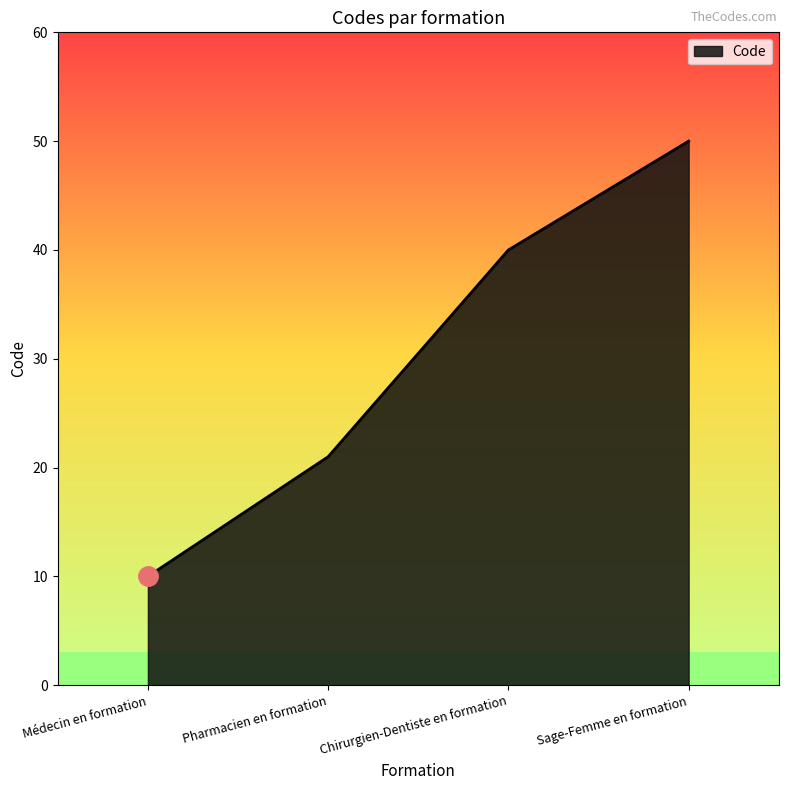

True or false: there are more than 1 points higher than both neighbors.

False